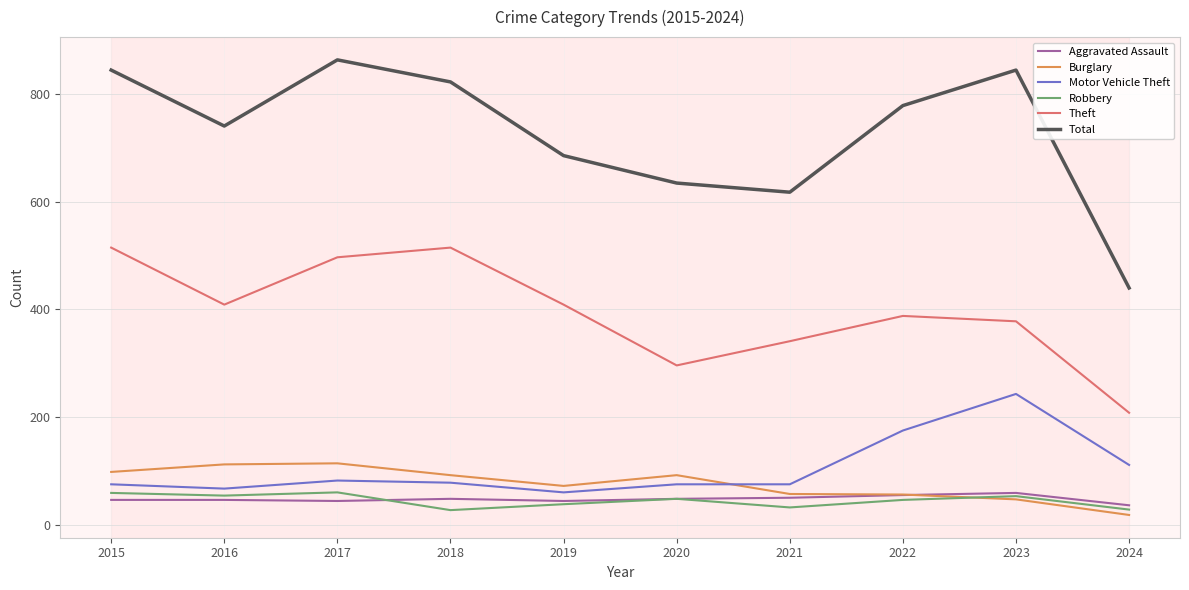

How many distinct data groups are displayed?

6